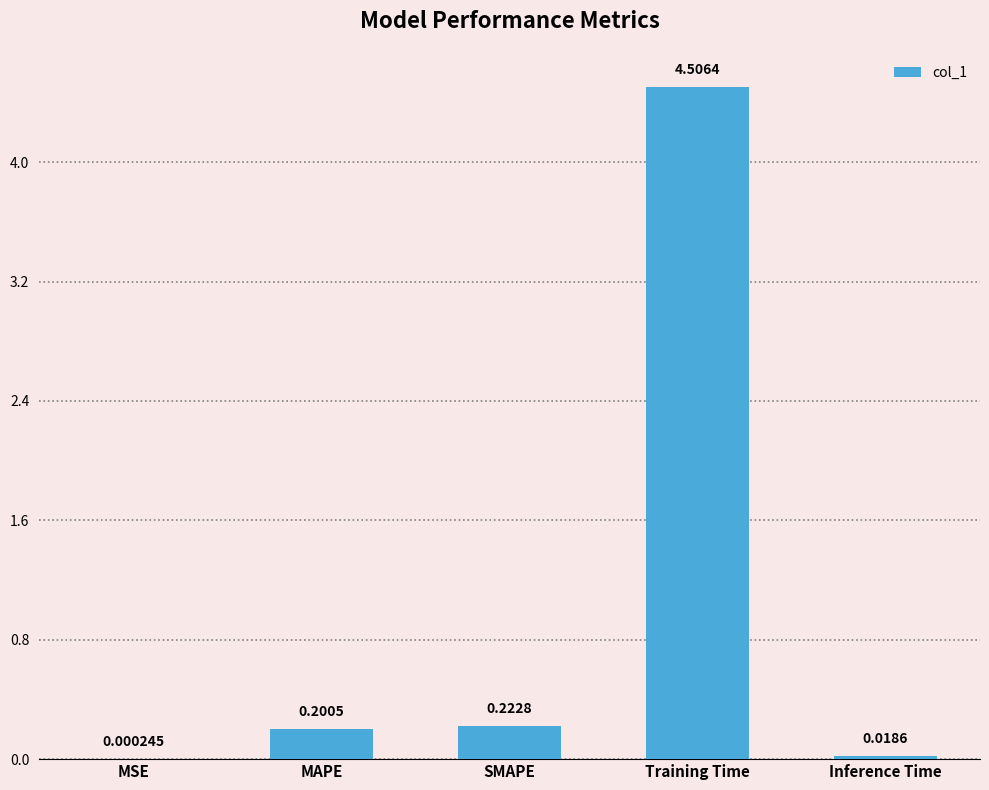

How many distinct data groups are displayed?

1